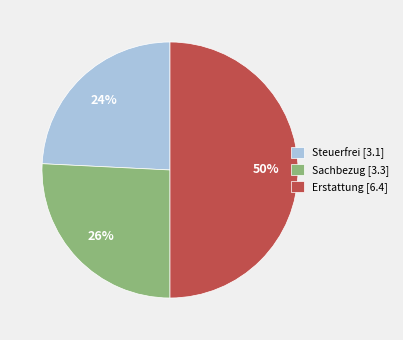

What is the smallest slice in the pie chart?

Steuerfrei